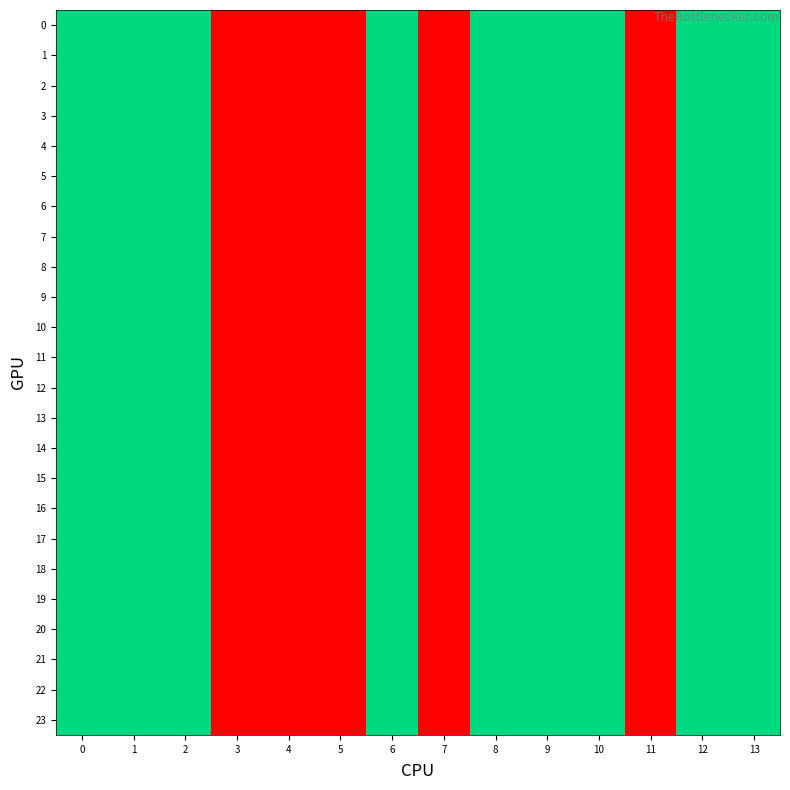

Reading left to right, list all the values displayed in this chart.

0: 0=2	1=2	2=2	3=1	4=1	5=1	6=2	7=1	8=2	9=2	10=2	11=1	12=2	13=2
1: 0=2	1=2	2=2	3=1	4=1	5=1	6=2	7=1	8=2	9=2	10=2	11=1	12=2	13=2
2: 0=2	1=2	2=2	3=1	4=1	5=1	6=2	7=1	8=2	9=2	10=2	11=1	12=2	13=2
3: 0=2	1=2	2=2	3=1	4=1	5=1	6=2	7=1	8=2	9=2	10=2	11=1	12=2	13=2
4: 0=2	1=2	2=2	3=1	4=1	5=1	6=2	7=1	8=2	9=2	10=2	11=1	12=2	13=2
5: 0=2	1=2	2=2	3=1	4=1	5=1	6=2	7=1	8=2	9=2	10=2	11=1	12=2	13=2
6: 0=2	1=2	2=2	3=1	4=1	5=1	6=2	7=1	8=2	9=2	10=2	11=1	12=2	13=2
7: 0=2	1=2	2=2	3=1	4=1	5=1	6=2	7=1	8=2	9=2	10=2	11=1	12=2	13=2
8: 0=2	1=2	2=2	3=1	4=1	5=1	6=2	7=1	8=2	9=2	10=2	11=1	12=2	13=2
9: 0=2	1=2	2=2	3=1	4=1	5=1	6=2	7=1	8=2	9=2	10=2	11=1	12=2	13=2
10: 0=2	1=2	2=2	3=1	4=1	5=1	6=2	7=1	8=2	9=2	10=2	11=1	12=2	13=2
11: 0=2	1=2	2=2	3=1	4=1	5=1	6=2	7=1	8=2	9=2	10=2	11=1	12=2	13=2
12: 0=2	1=2	2=2	3=1	4=1	5=1	6=2	7=1	8=2	9=2	10=2	11=1	12=2	13=2
13: 0=2	1=2	2=2	3=1	4=1	5=1	6=2	7=1	8=2	9=2	10=2	11=1	12=2	13=2
14: 0=2	1=2	2=2	3=1	4=1	5=1	6=2	7=1	8=2	9=2	10=2	11=1	12=2	13=2
15: 0=2	1=2	2=2	3=1	4=1	5=1	6=2	7=1	8=2	9=2	10=2	11=1	12=2	13=2
16: 0=2	1=2	2=2	3=1	4=1	5=1	6=2	7=1	8=2	9=2	10=2	11=1	12=2	13=2
17: 0=2	1=2	2=2	3=1	4=1	5=1	6=2	7=1	8=2	9=2	10=2	11=1	12=2	13=2
18: 0=2	1=2	2=2	3=1	4=1	5=1	6=2	7=1	8=2	9=2	10=2	11=1	12=2	13=2
19: 0=2	1=2	2=2	3=1	4=1	5=1	6=2	7=1	8=2	9=2	10=2	11=1	12=2	13=2
20: 0=2	1=2	2=2	3=1	4=1	5=1	6=2	7=1	8=2	9=2	10=2	11=1	12=2	13=2
21: 0=2	1=2	2=2	3=1	4=1	5=1	6=2	7=1	8=2	9=2	10=2	11=1	12=2	13=2
22: 0=2	1=2	2=2	3=1	4=1	5=1	6=2	7=1	8=2	9=2	10=2	11=1	12=2	13=2
23: 0=2	1=2	2=2	3=1	4=1	5=1	6=2	7=1	8=2	9=2	10=2	11=1	12=2	13=2